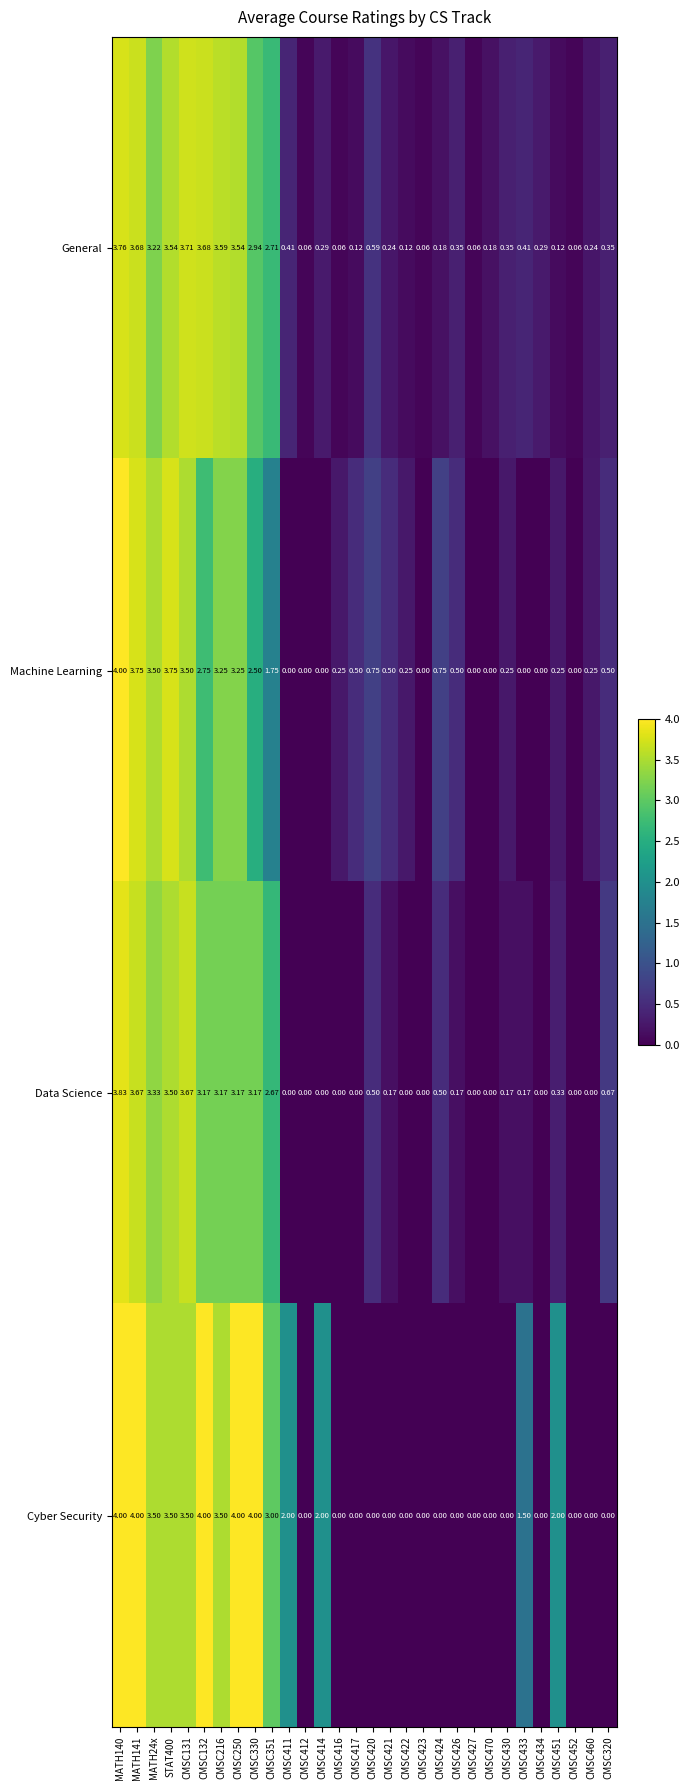

Which series changed the most between CMSC416 and CMSC423?

Machine Learning